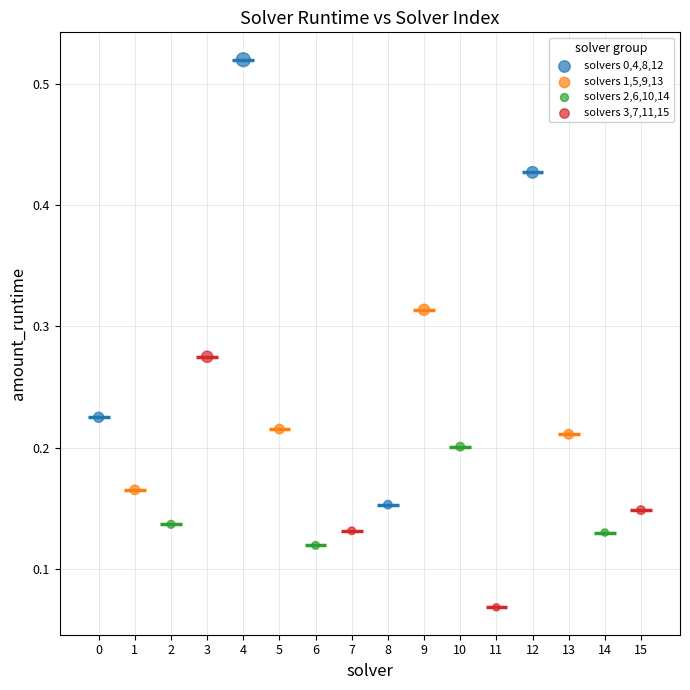

What are all the series names shown in the legend?

solvers 0,4,8,12, solvers 1,5,9,13, solvers 2,6,10,14, solvers 3,7,11,15